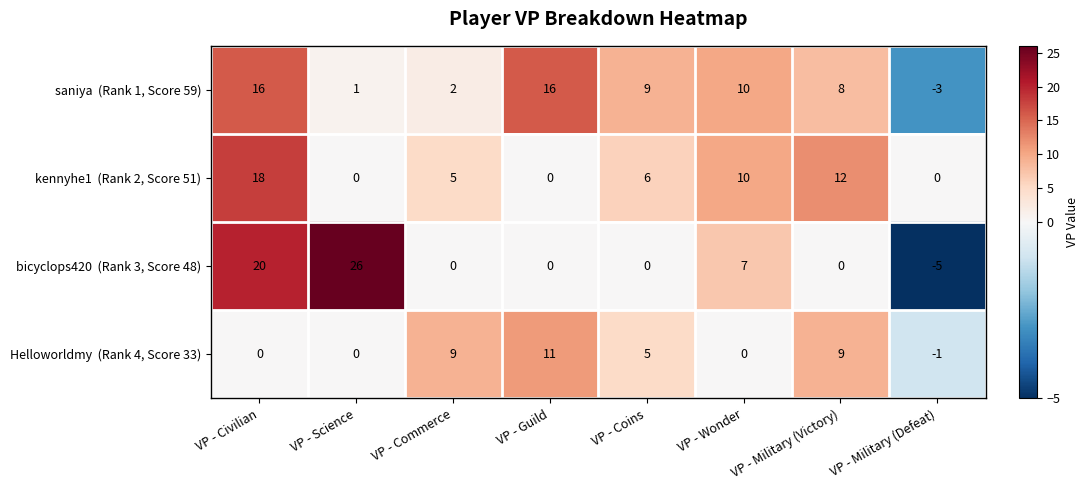

What is the difference between the highest and lowest values at VP - Commerce?

9